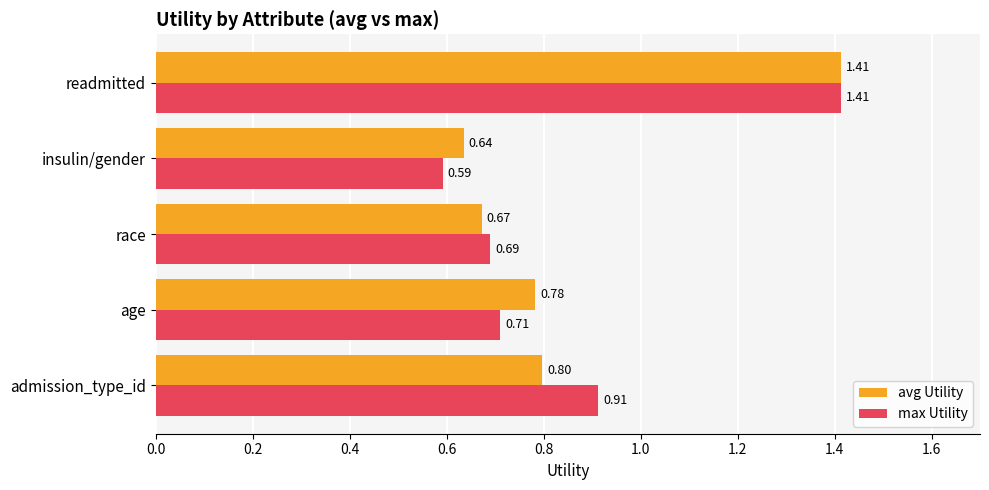

Which category has the lowest value in the avg Utility series?

insulin/gender